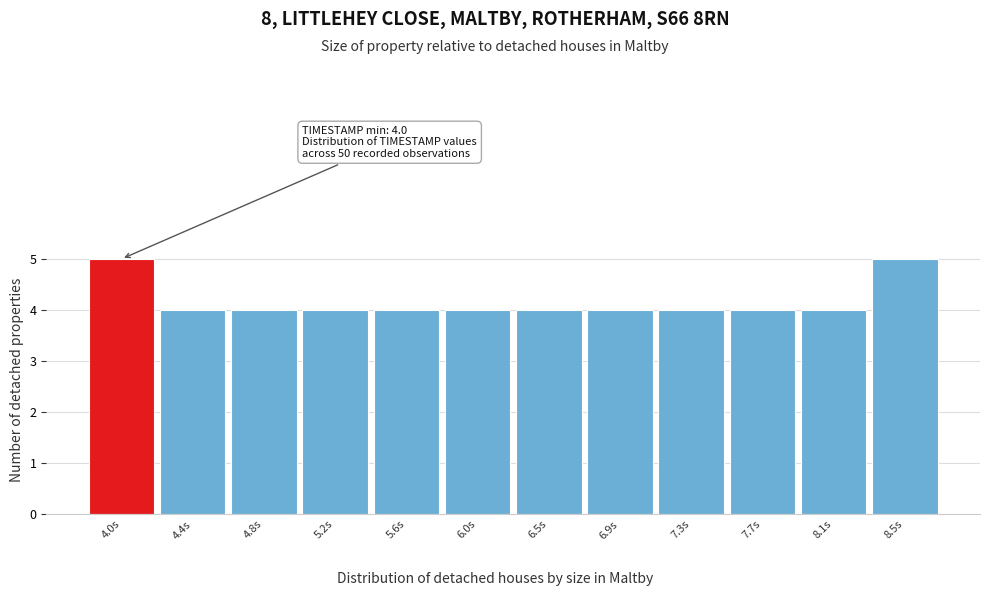

Reading left to right, list all the values displayed in this chart.

5	4	4	4	4	4	4	4	4	4	4	5